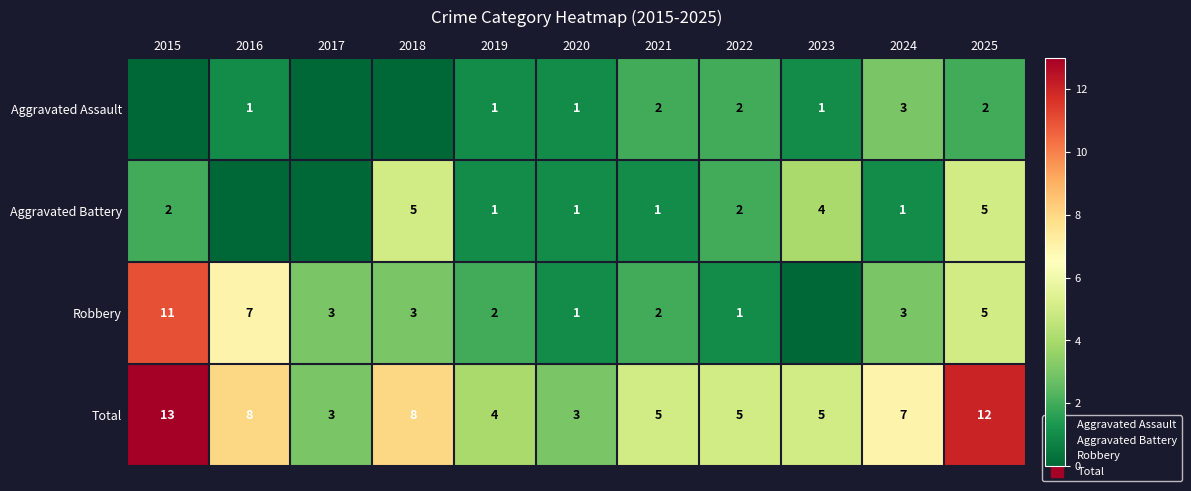

Is the value of Robbery at 2021 greater than the value of Aggravated Assault at 2017?

Yes